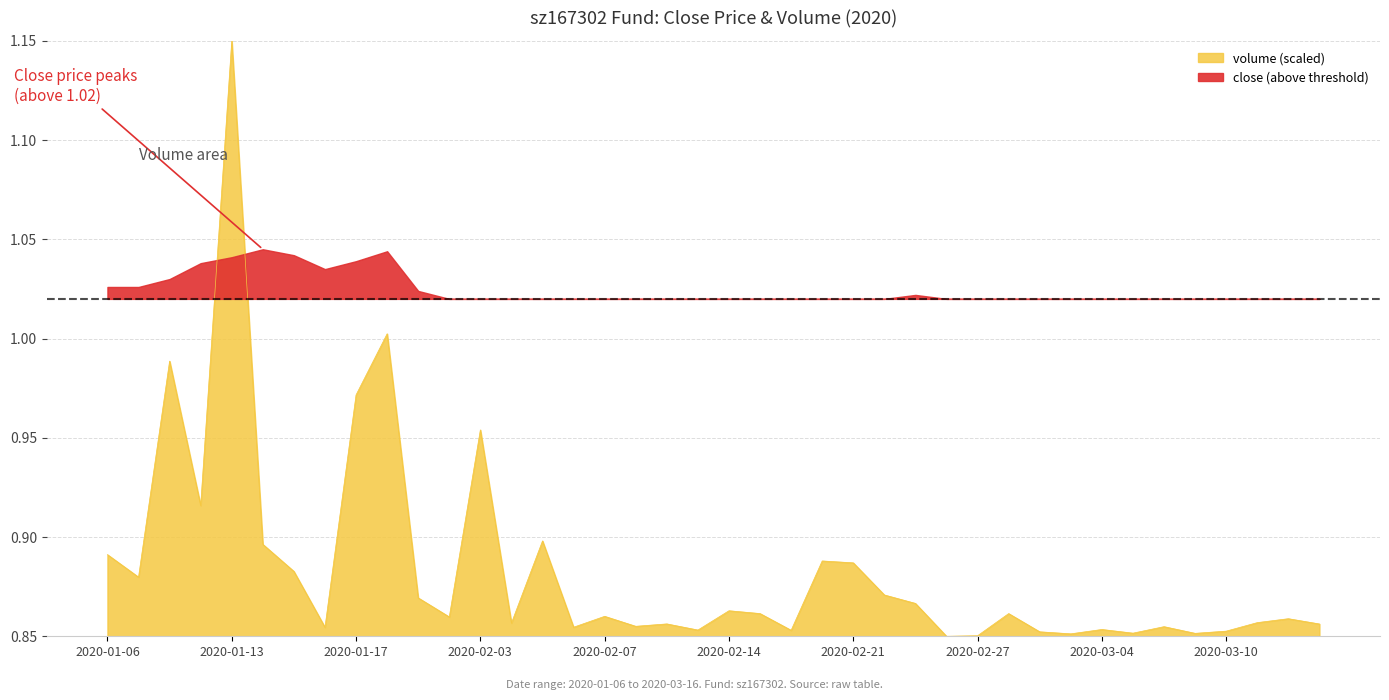

Rank the categories by value from lowest to highest.

2020-02-26, 2020-02-27, 2020-03-03, 2020-03-09, 2020-03-05, 2020-03-02, 2020-03-10, 2020-02-18, 2020-02-13, 2020-03-04, 2020-01-16, 2020-02-06, 2020-03-06, 2020-02-10, 2020-03-16, 2020-02-11, 2020-02-04, 2020-03-12, 2020-03-13, 2020-01-23, 2020-02-07, 2020-02-28, 2020-02-17, 2020-02-14, 2020-02-25, 2020-01-22, 2020-02-24, 2020-01-08, 2020-01-15, 2020-02-21, 2020-02-20, 2020-01-06, 2020-01-14, 2020-02-05, 2020-01-10, 2020-02-03, 2020-01-17, 2020-01-09, 2020-01-20, 2020-01-13